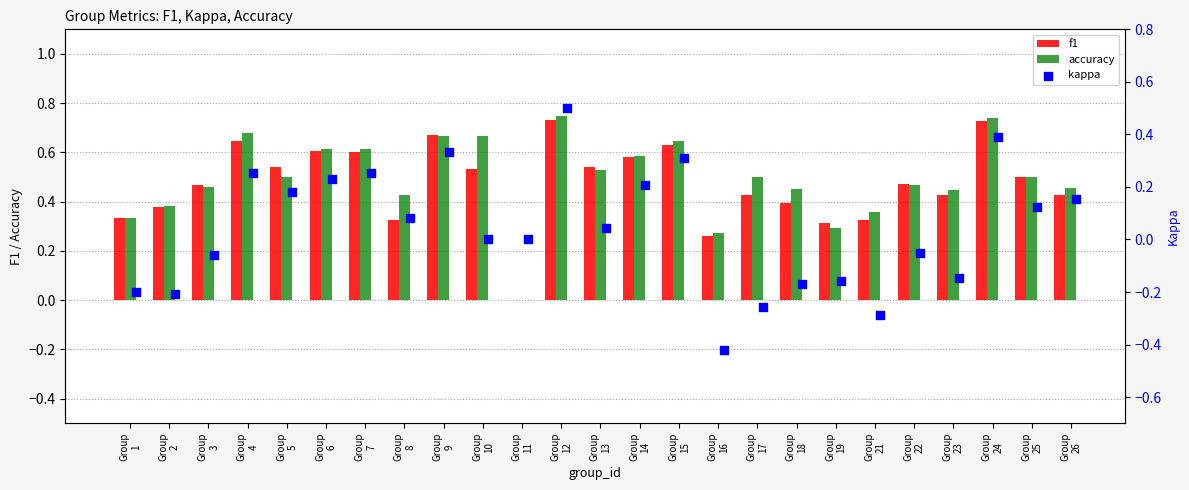

At which category is the sum across all series the highest?

Group
12